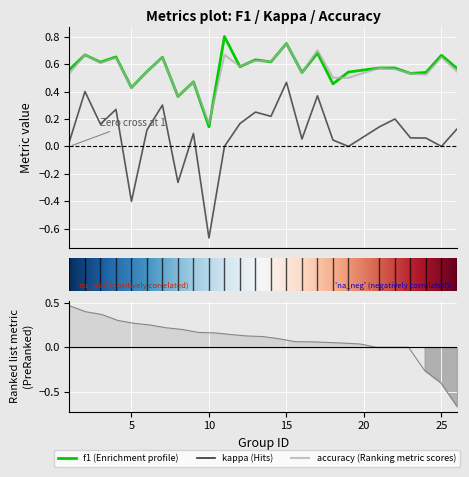

At which category does the chart reach its peak across all series?

11